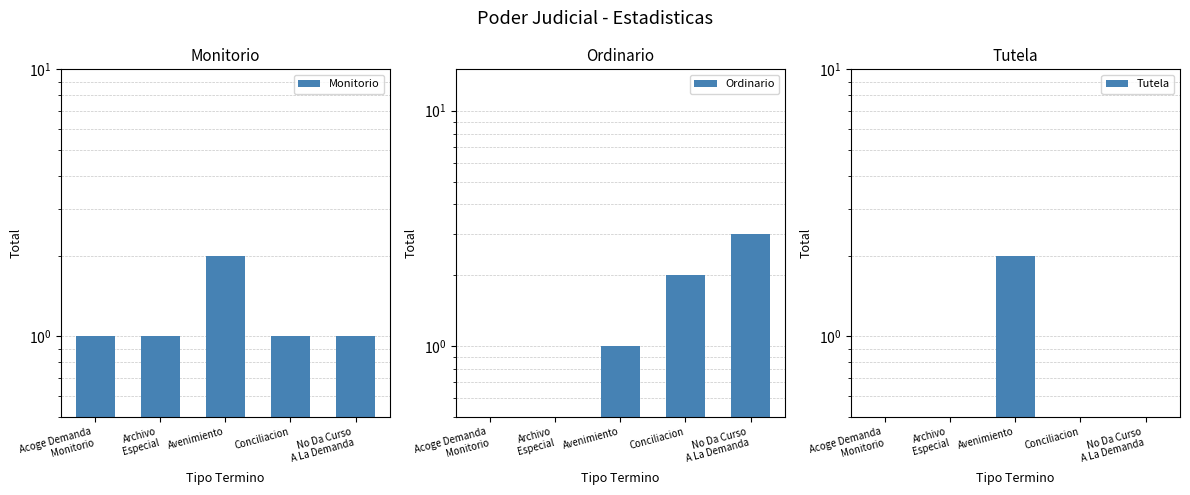

Does the chart contain stacked bars?

No